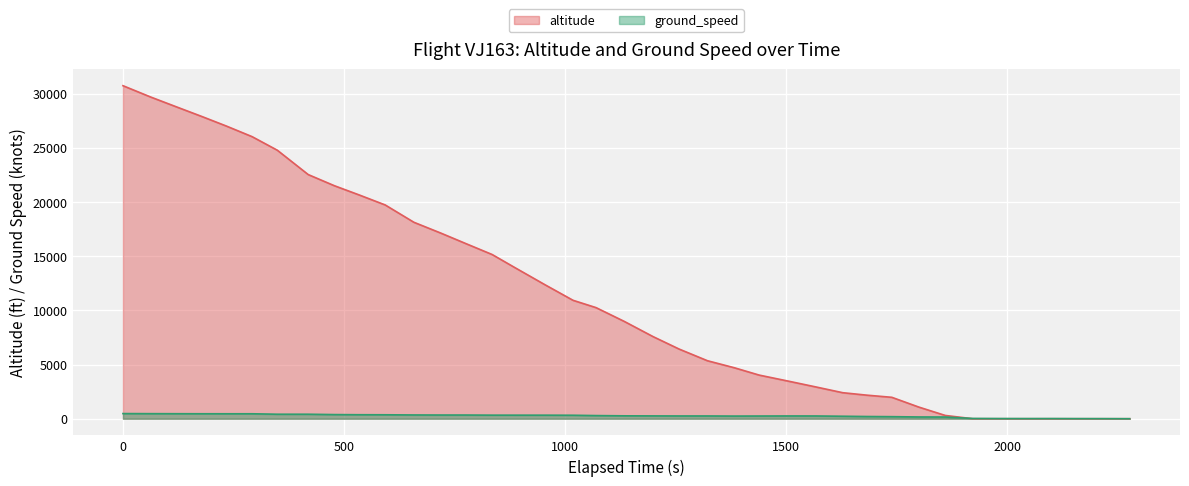

How many lines are shown in the chart?

2